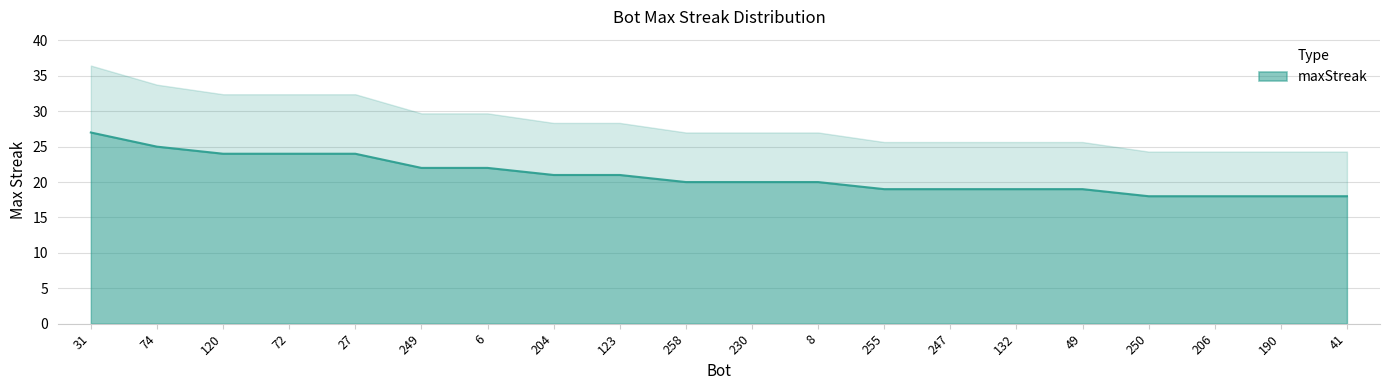

The chart shows a value of 32 at 258. True or false?

False